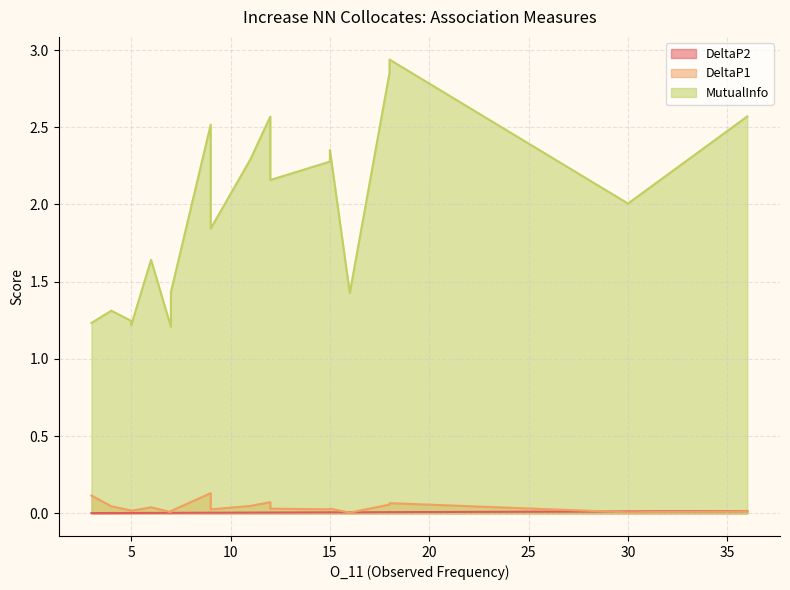

Which category has the lowest value across all series?

3